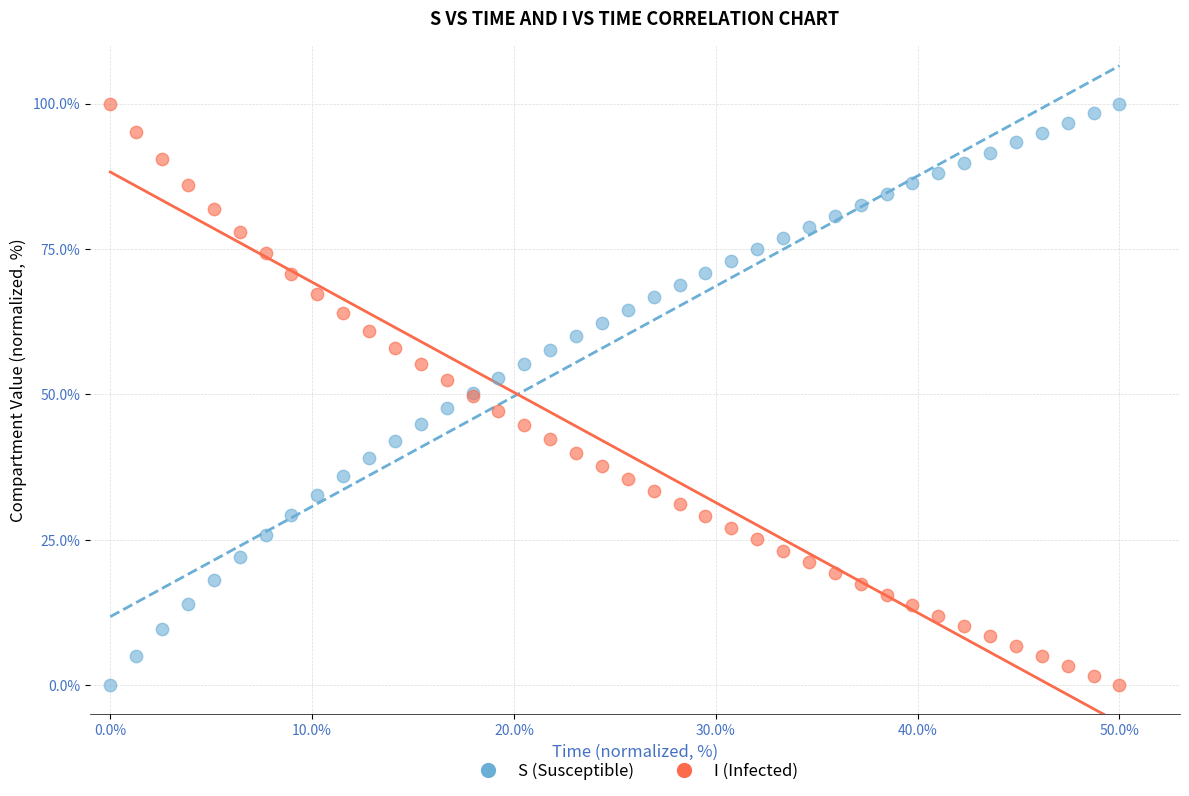

What is the X range (max minus min) for the scatter plot?

50.0